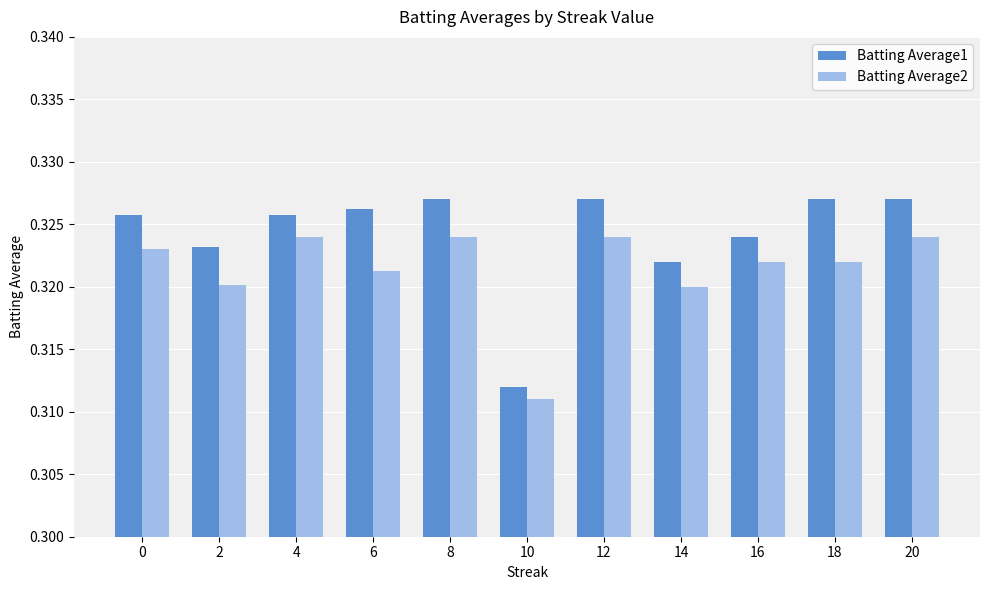

Rank the series at 6 from lowest to highest value.

Batting Average2, Batting Average1